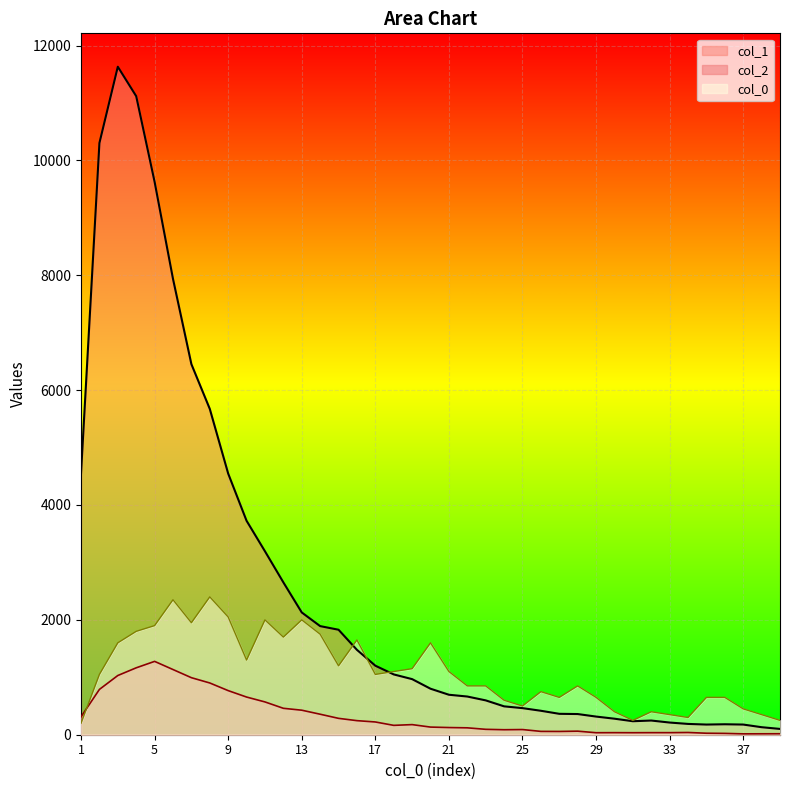

Where does the col_1 series first go above 800?

1